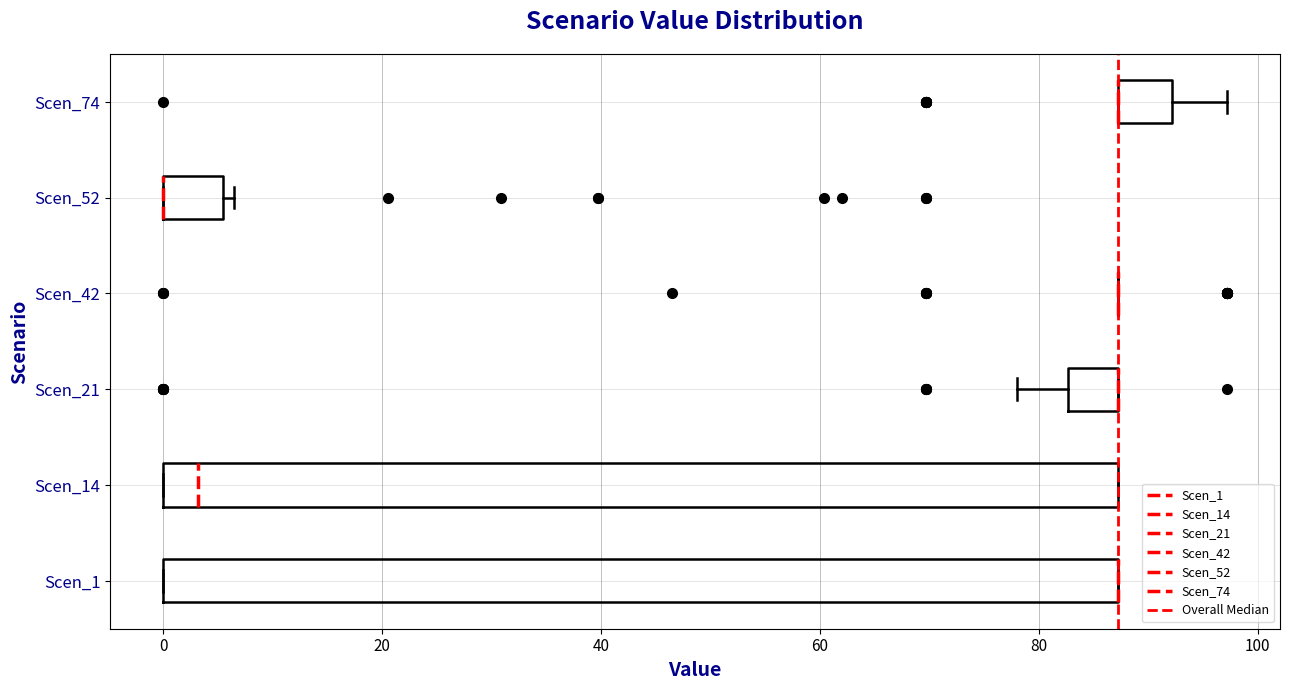

Reading bottom to top, transcribe this box plot: for each box, give where its median line is, the range the box spans, and where its two whiskers end, as read against the x-axis. The values are not printed on the chart, so give them approximately, as read against the axis.

Scen_1: median 88 (drawn on the box's right edge), box 0 to 88, whiskers 0 to 88
Scen_14: median 4, box 0 to 88, whiskers 0 to 88
Scen_21: median 88 (drawn on the box's right edge), box 82 to 88, whiskers 78 to 88
Scen_42: box collapsed to a line at 88, whiskers 88 to 88
Scen_52: median 0 (drawn on the box's left edge), box 0 to 6, whiskers 0 to 6 (just right of the box's right edge)
Scen_74: median 88 (drawn on the box's left edge), box 88 to 92, whiskers 88 to 98